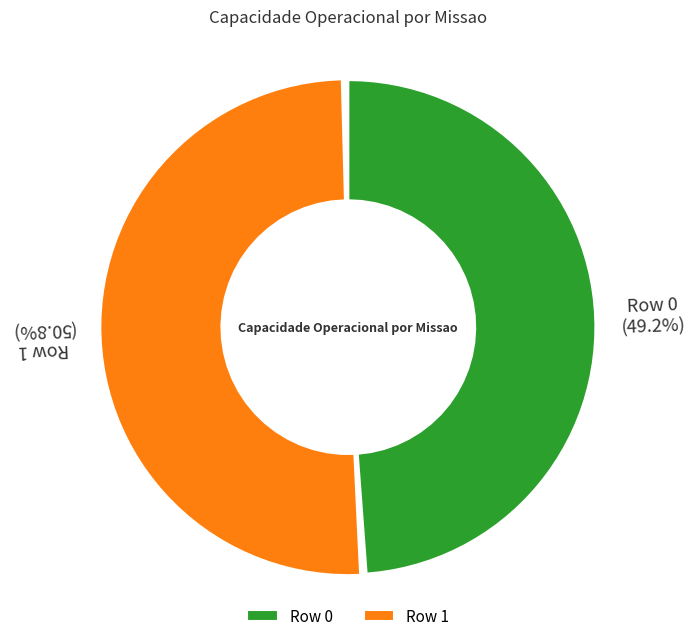

What percentage is NOT represented by Row 0?

50.8%